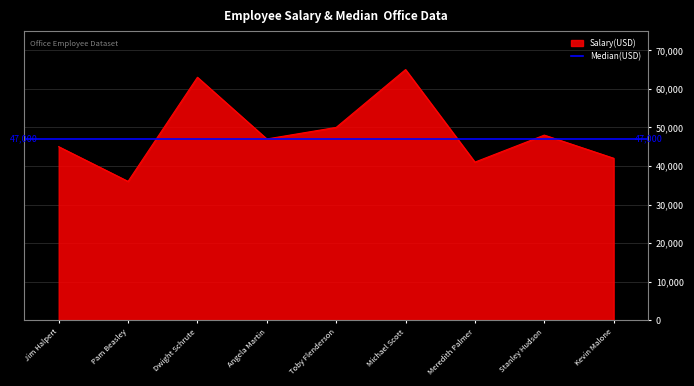

True or false: Salary(USD) has a value of 75904 at Stanley Hudson.

False